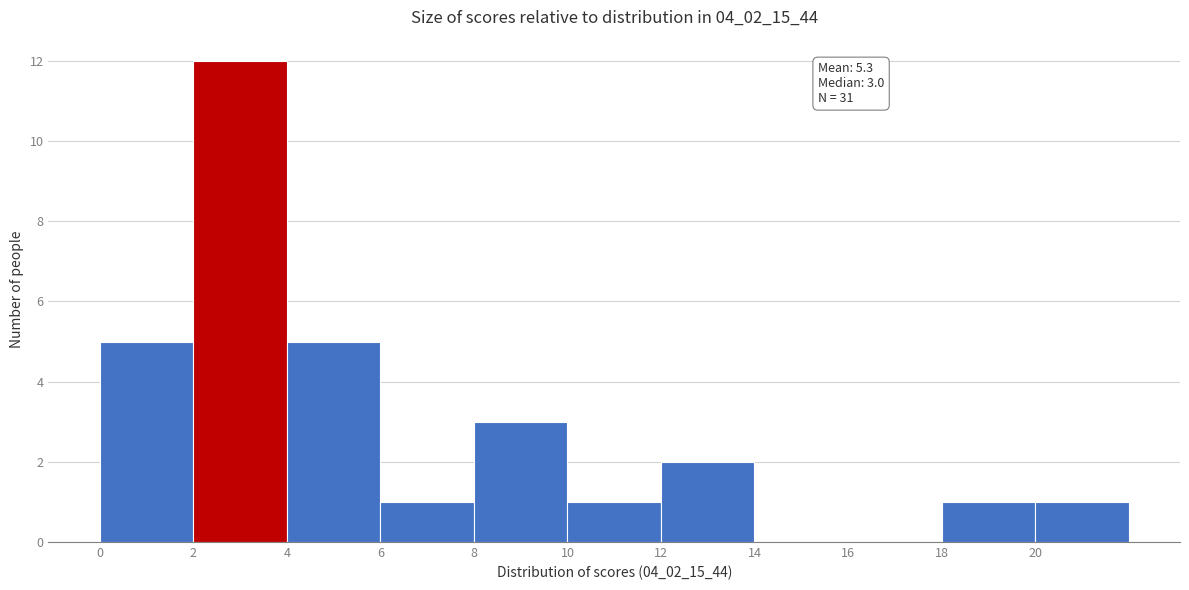

Over which range of the x-axis is the bar tallest?

2 to 4